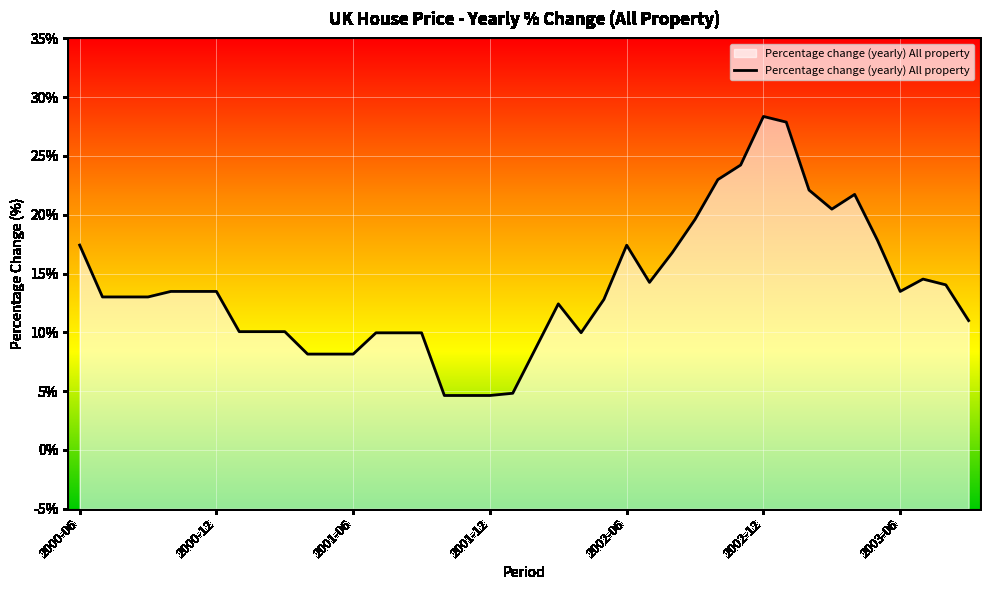

Between 2001-09 and 2001-12, which is larger?

2001-09